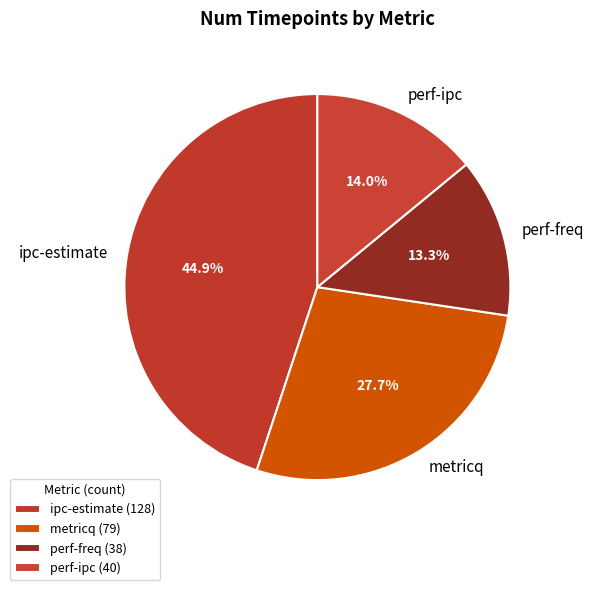

To the nearest percent, what percentage of the pie is perf-freq?

13%